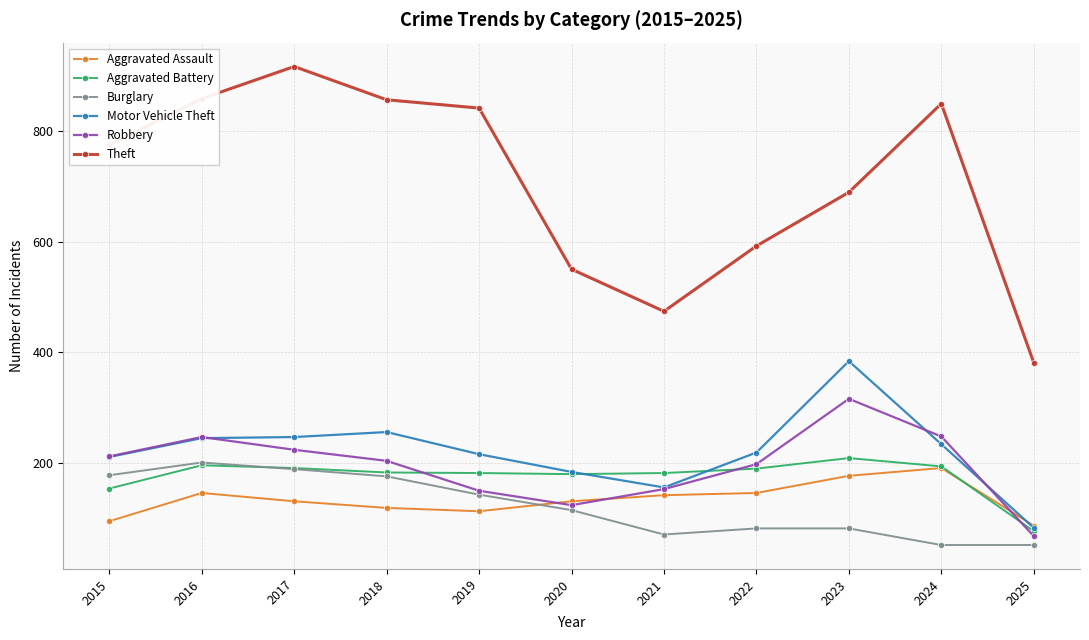

Which series has the largest range (max minus min)?

Theft